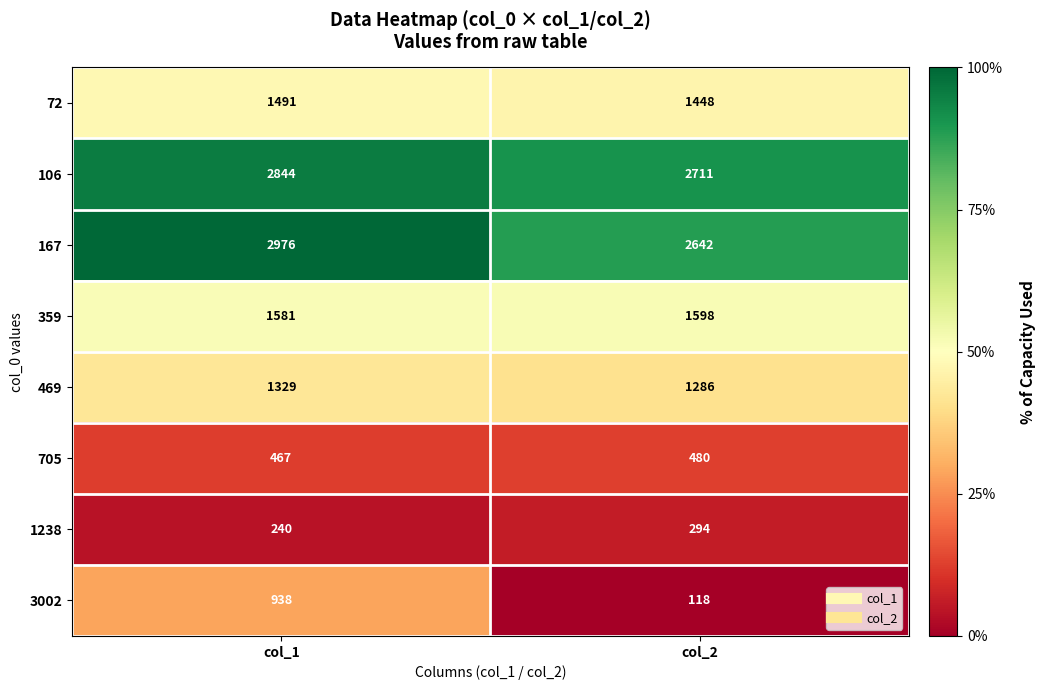

How many values in the 167 series are below 2976?

1